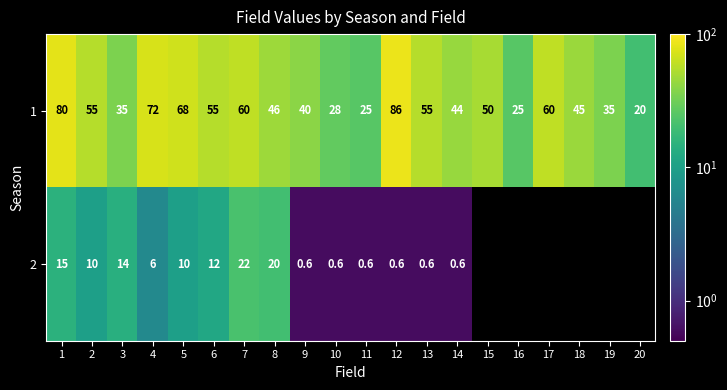

What is the minimum value for 1?

20.0